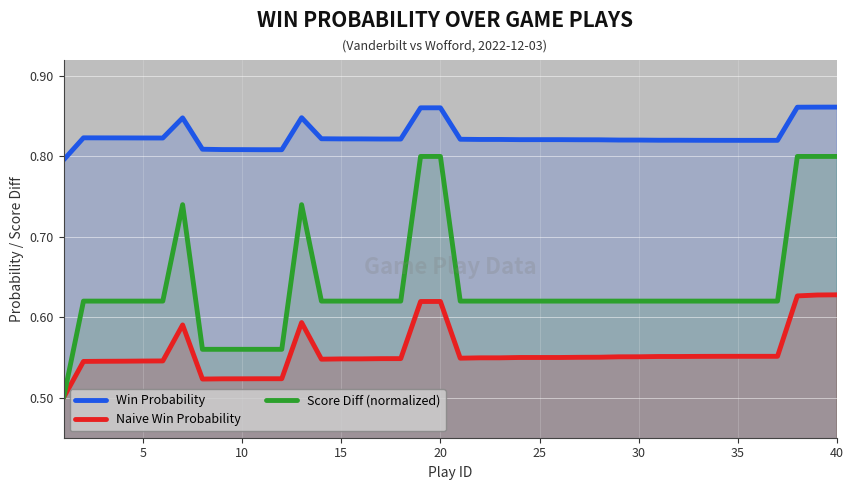

True or false: Win Probability has more than 0 points higher than both neighbors.

True